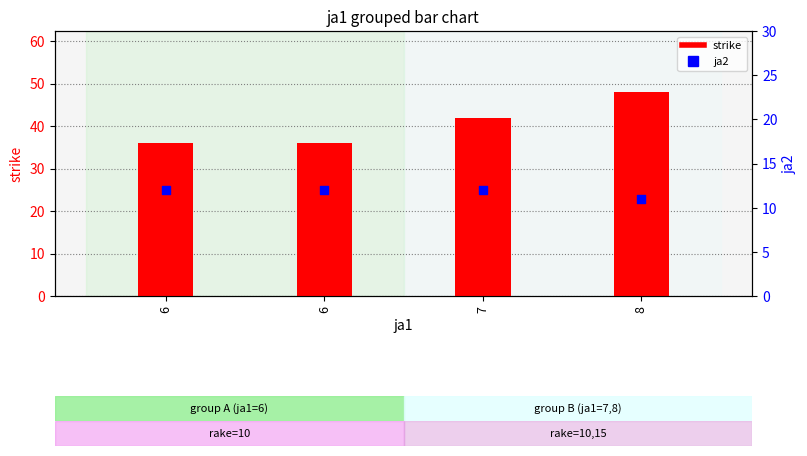

Is the value of ja2 at 6 greater than the value of strike at 7?

No